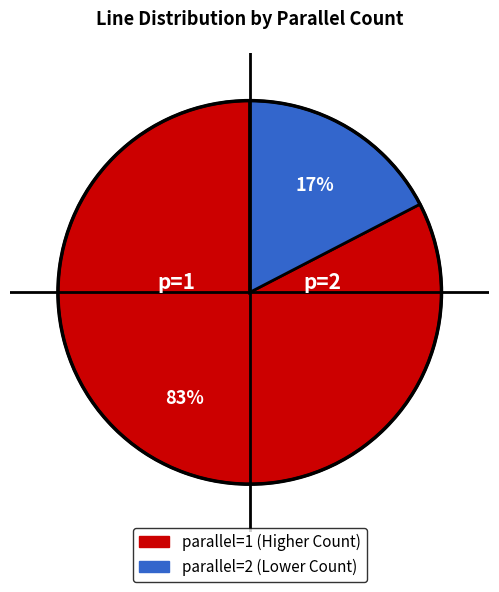

Does any single category account for the majority?

Yes